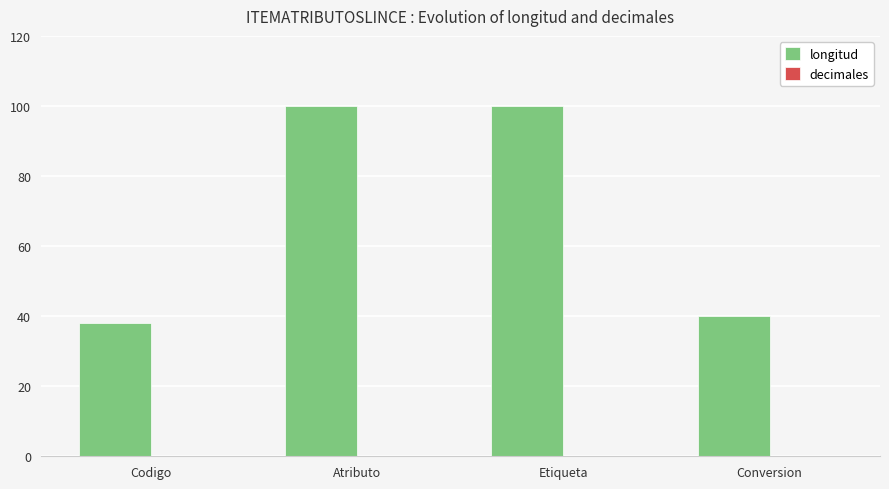

Reading left to right, extract all data points from this chart.

Codigo=38	Atributo=100	Etiqueta=100	Conversion=40